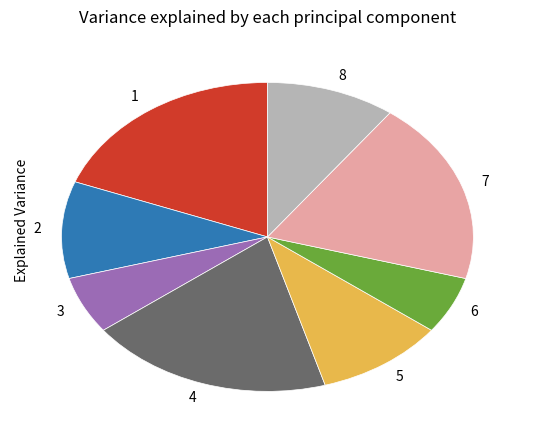

Is it true that 7 is 19% of the pie?

True